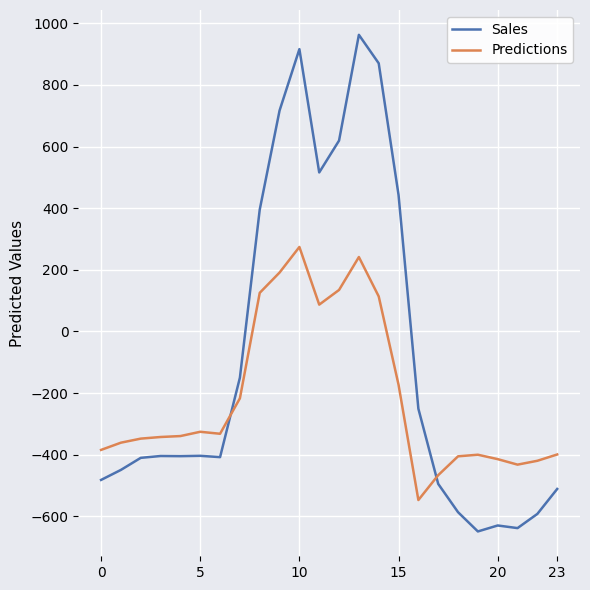

What is the difference between the maximum and minimum values in the Predictions series?

821.4